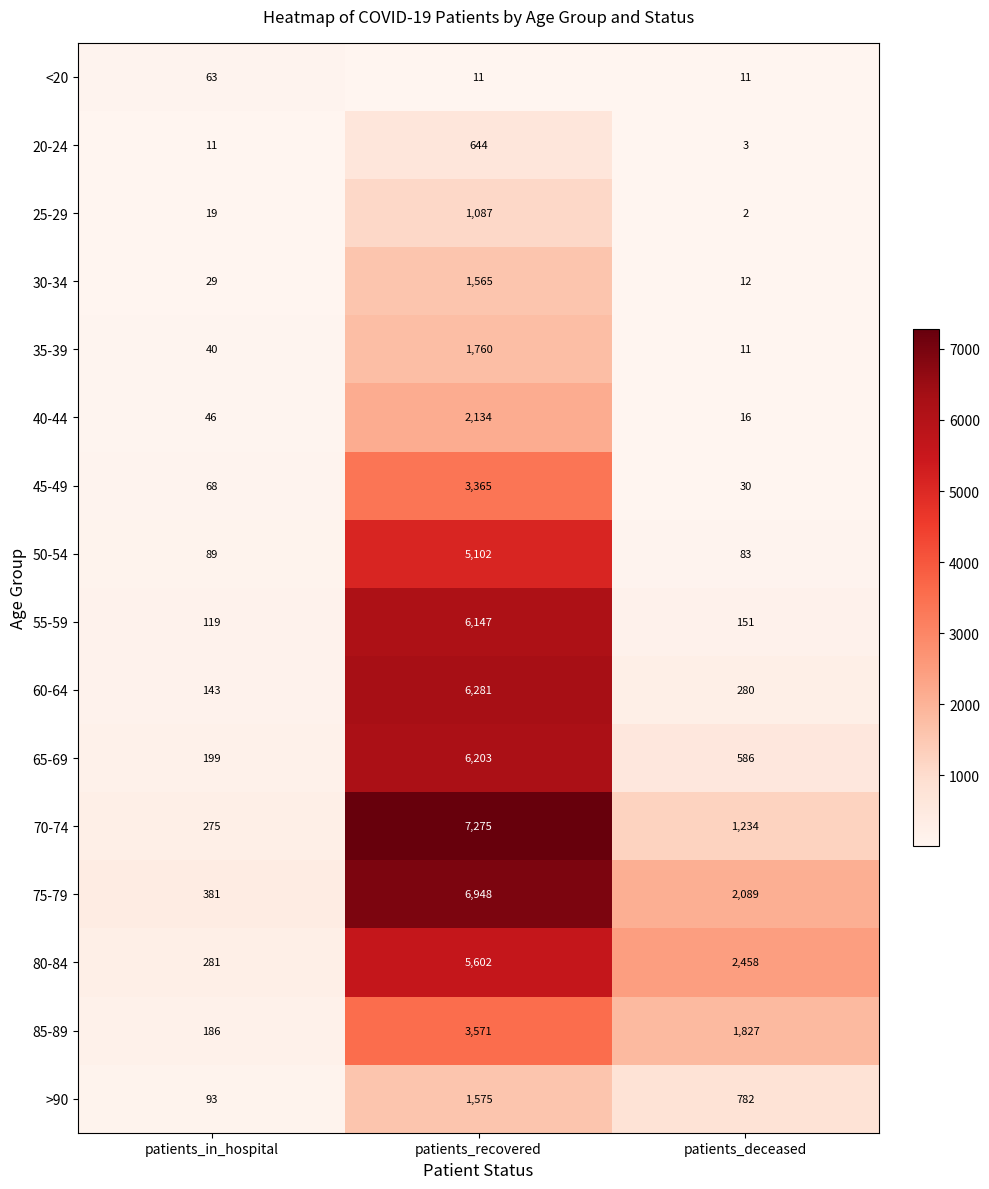

Which series has the largest range (max minus min)?

70-74